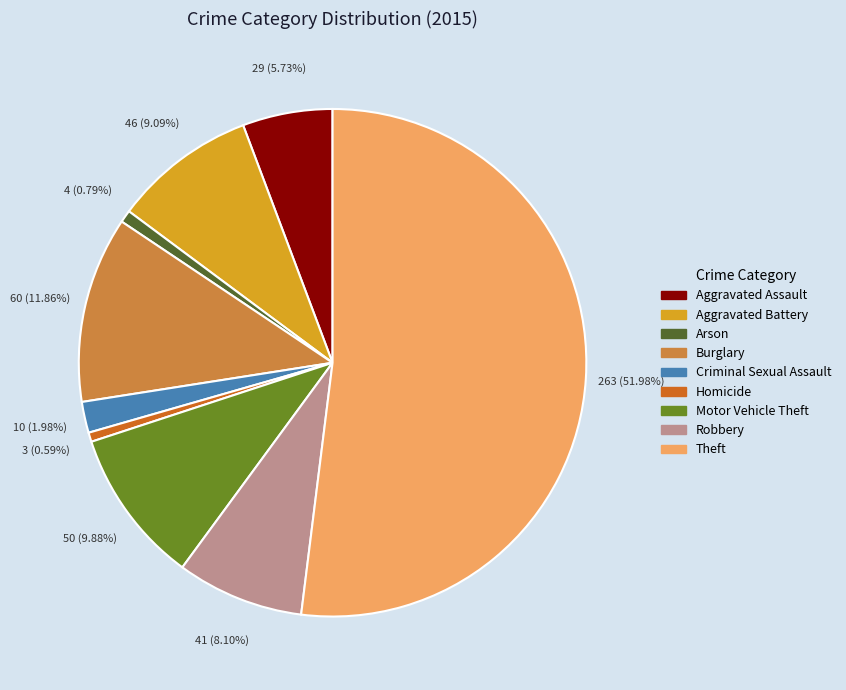

What is the largest slice in the pie chart?

Theft